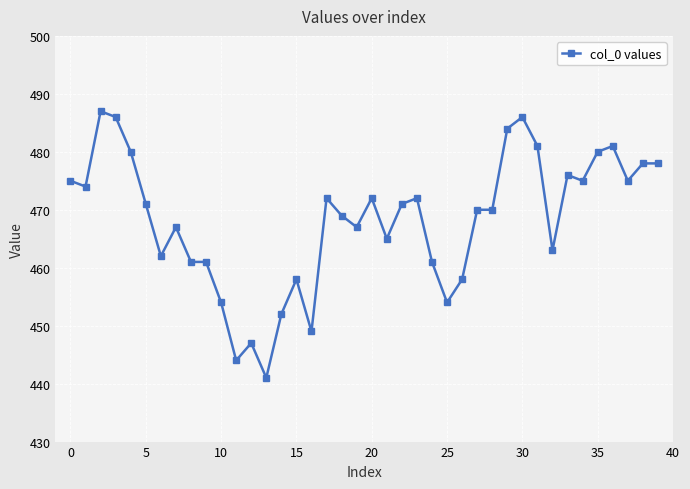

What is the smallest value displayed?

441